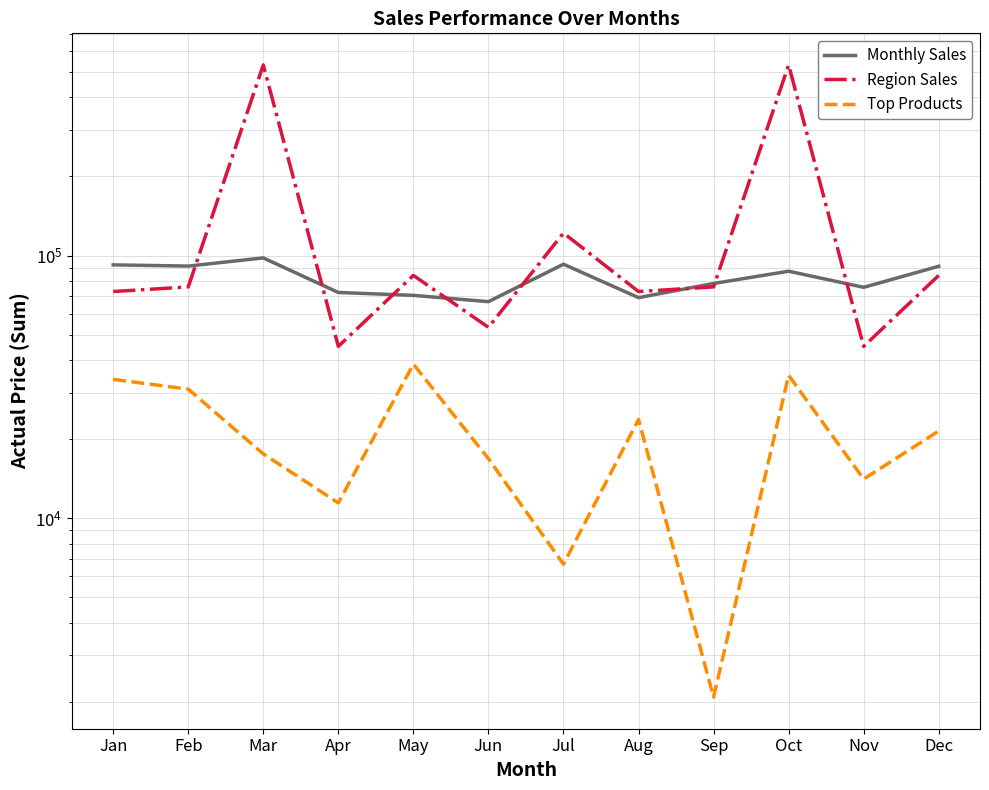

Which series has the largest total across all categories?

Region Sales